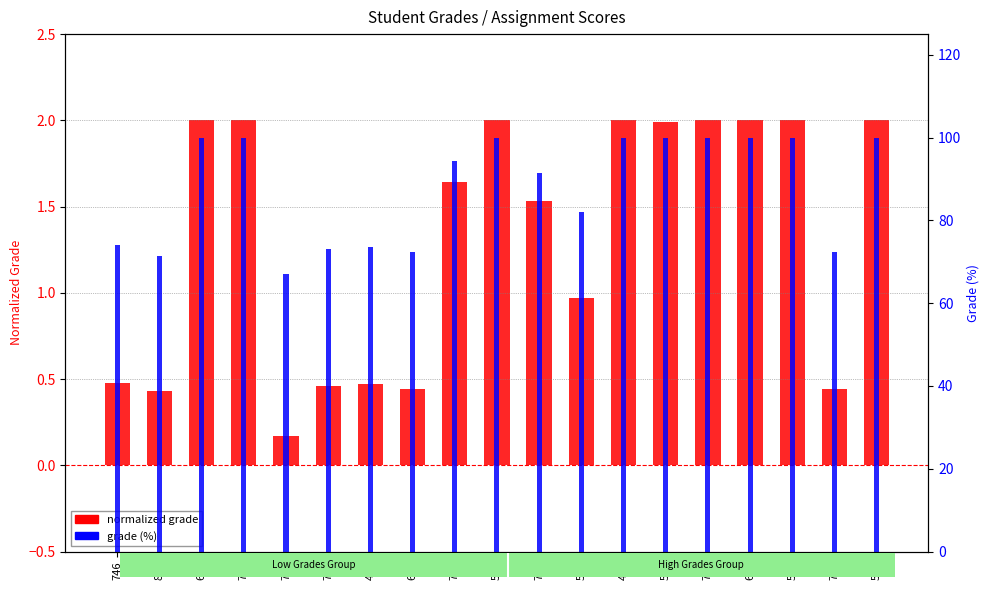

Rank the categories by grade (%) value from highest to lowest.

698, 764, 594, 475, 738, 631, 587, 508, 572, 747, 766, 583, 746, 496, 782, 617, 752, 822, 711